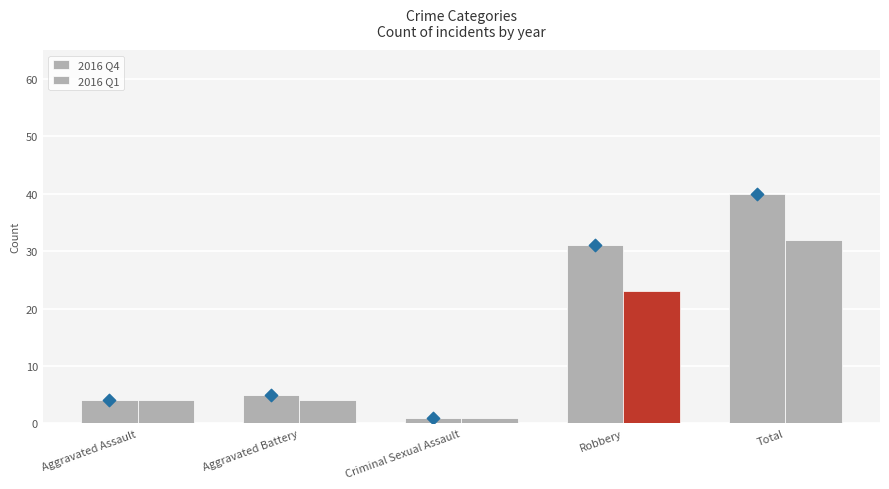

What are all the series names shown in the legend?

2016 Q4, 2016 Q1